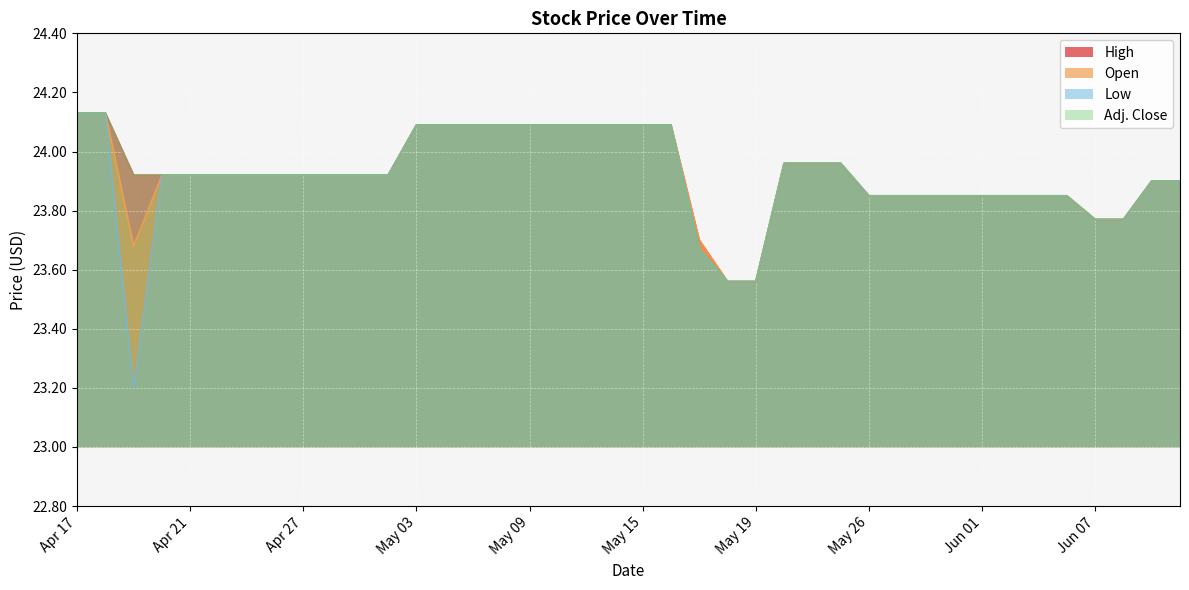

List the labels in order of High value, largest first.

Apr 17, Apr 18, May 03, May 04, May 05, May 08, May 09, May 10, May 11, May 12, May 15, May 16, May 23, May 24, May 25, Apr 19, Apr 20, Apr 21, Apr 24, Apr 25, Apr 26, Apr 27, Apr 28, May 01, May 02, Jun 09, Jun 12, May 26, May 29, May 30, May 31, Jun 01, Jun 02, Jun 05, Jun 06, Jun 07, Jun 08, May 17, May 18, May 19